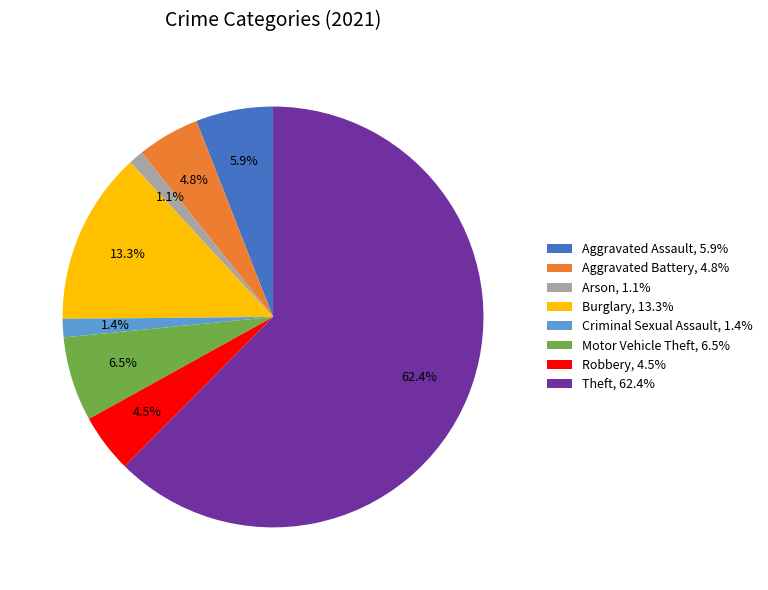

Between Theft, 62.4% and Aggravated Assault, 5.9%, which is larger?

Theft, 62.4%